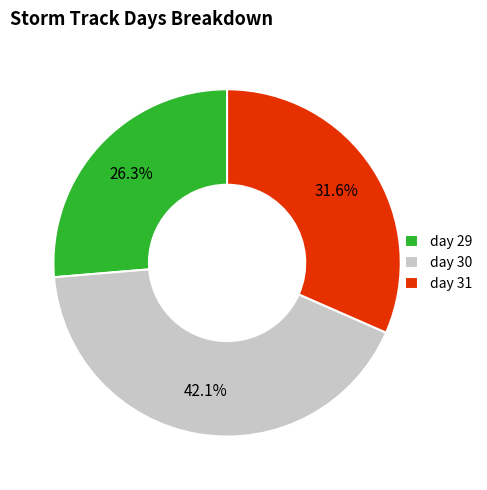

What is the total percentage of day 30 and day 31?

73.7%